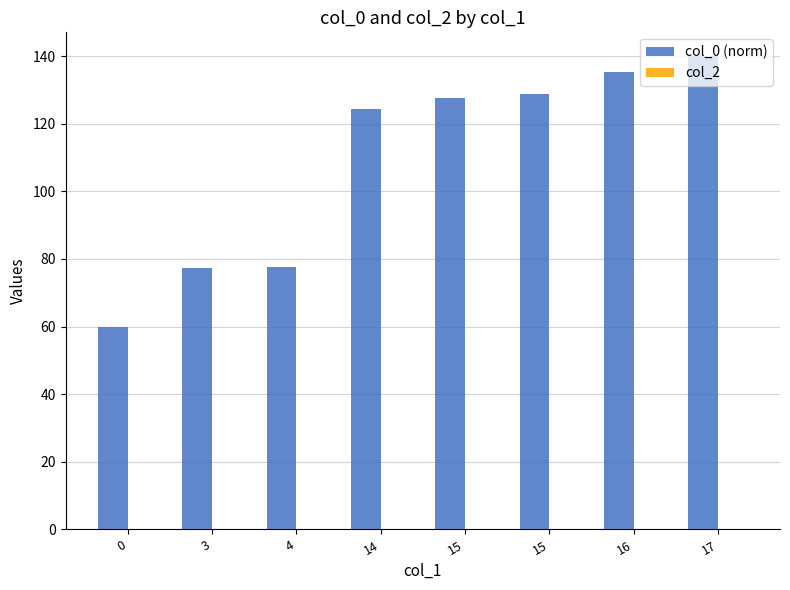

Count the number of categories in the chart.

8